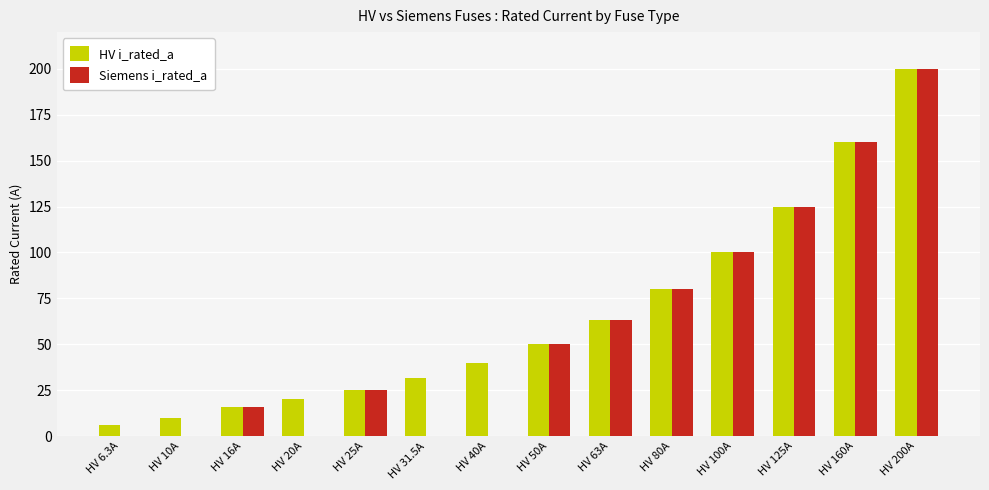

At which label does Siemens i_rated_a reach its peak?

HV 200A